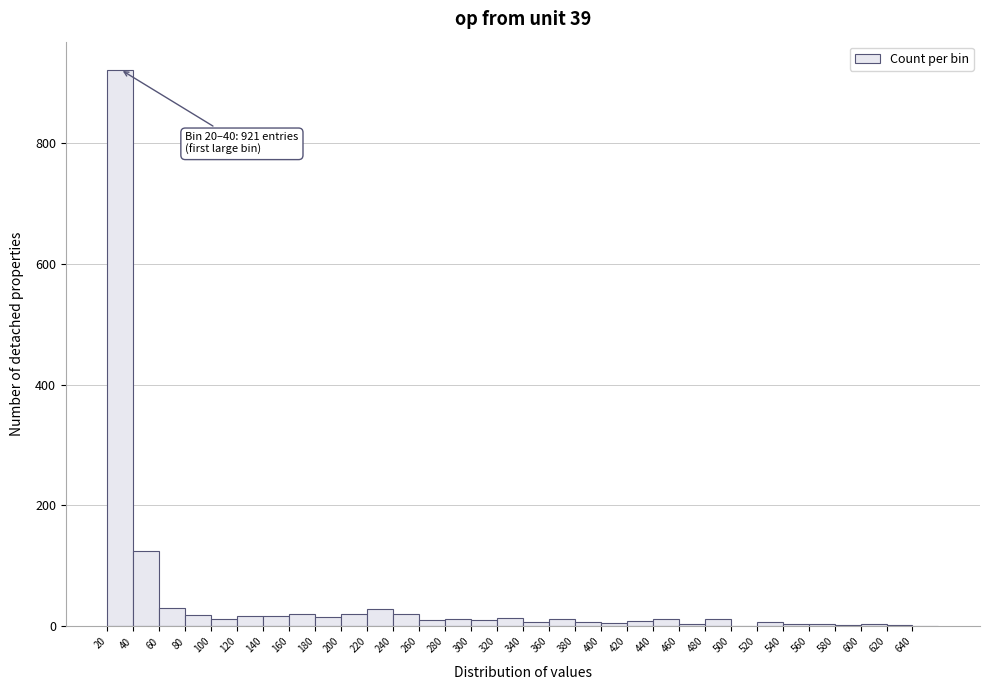

Which range on the x-axis has the tallest bar?

20 to 40